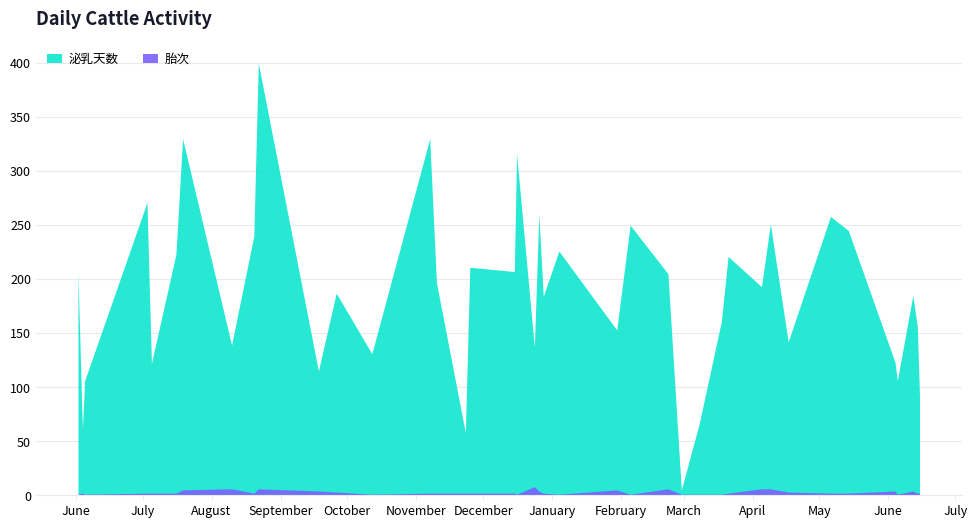

Between 2025-05-06 and 2025-05-14, which is larger?

2025-05-06